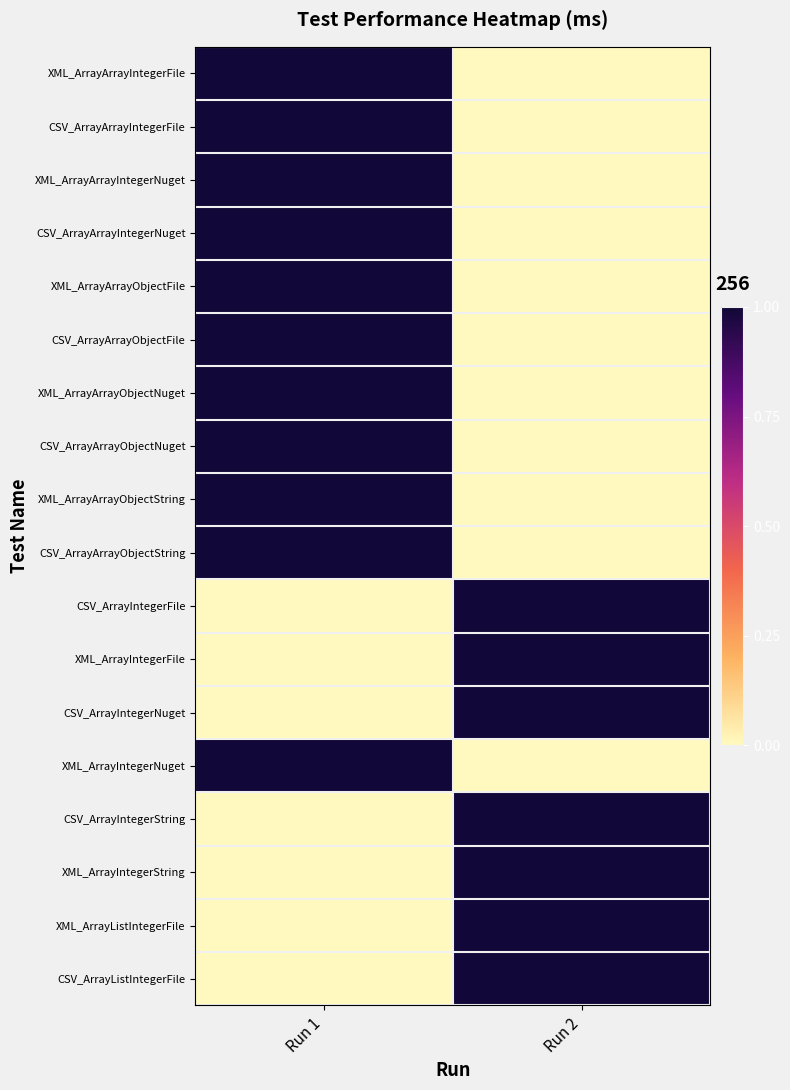

How many data points does each series have?

2